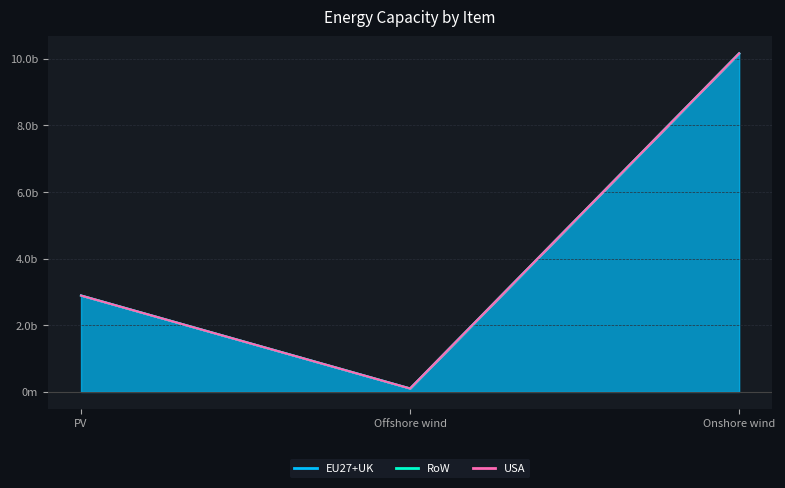

How many lines are shown in the chart?

3